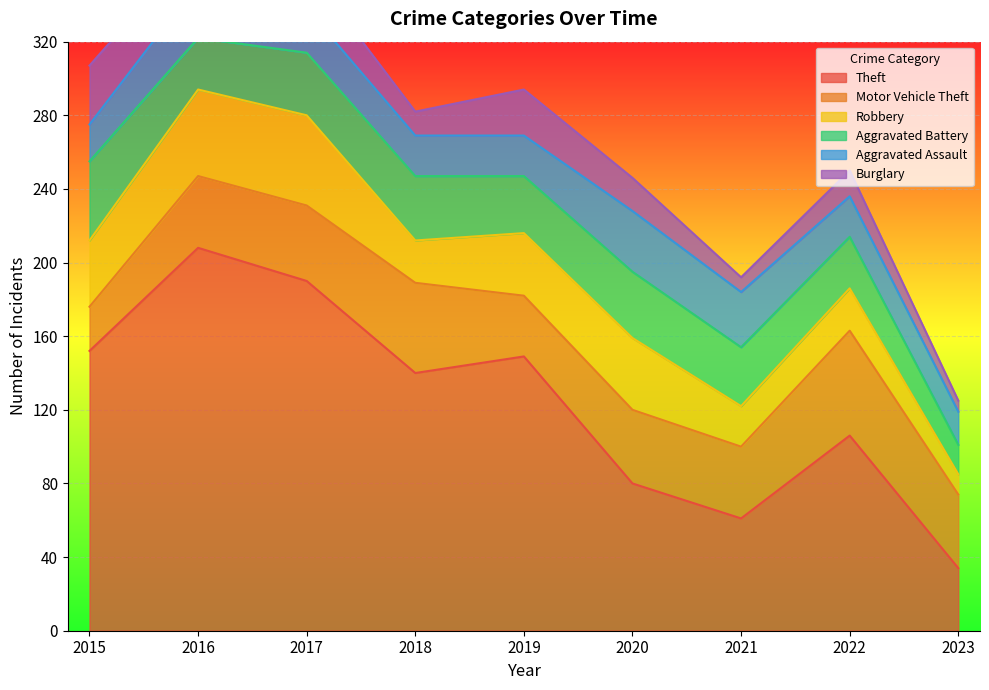

What is the spread (max minus min) of values at 2017?

168